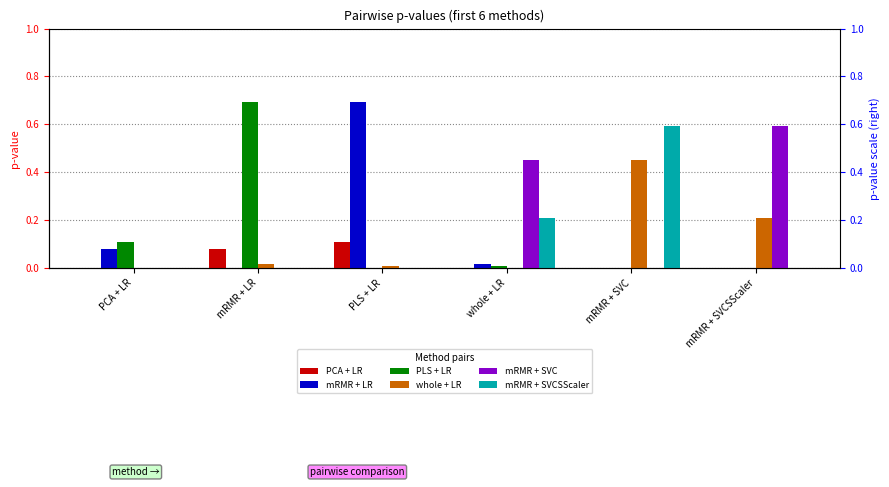

What position from the left is PLS + LR?

3